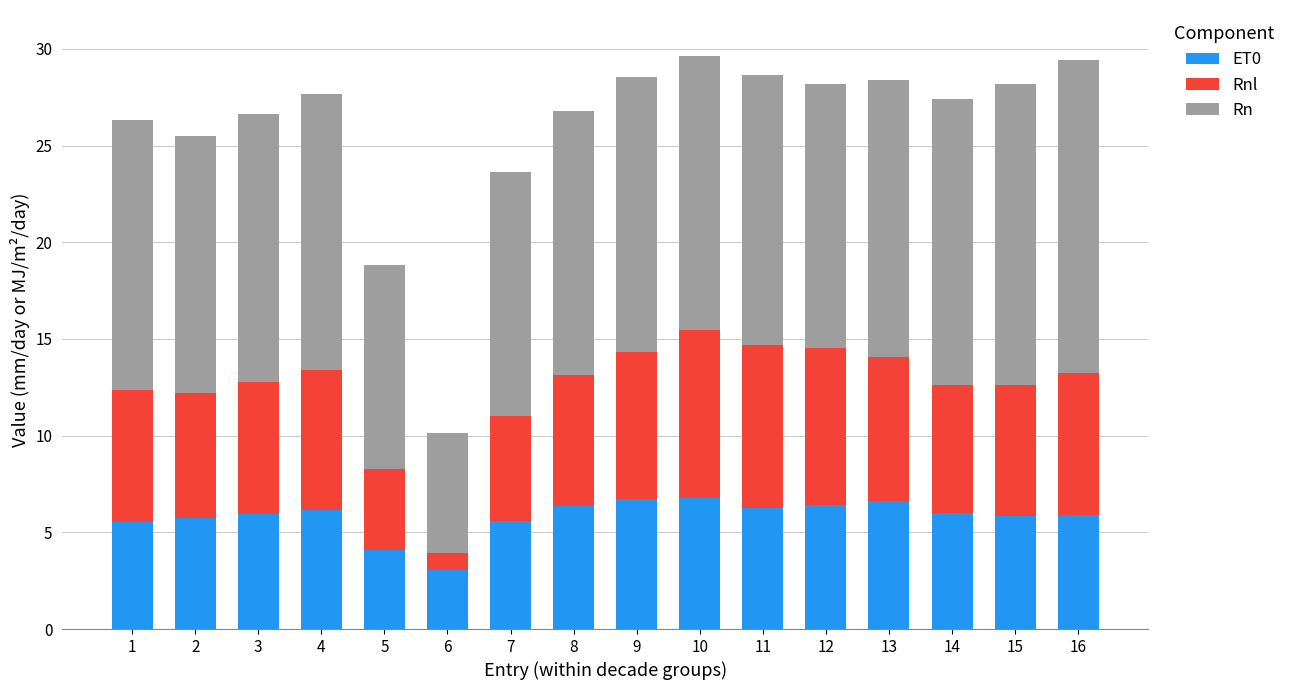

What is the sum of the ET0 values at 4 and 1?

11.7